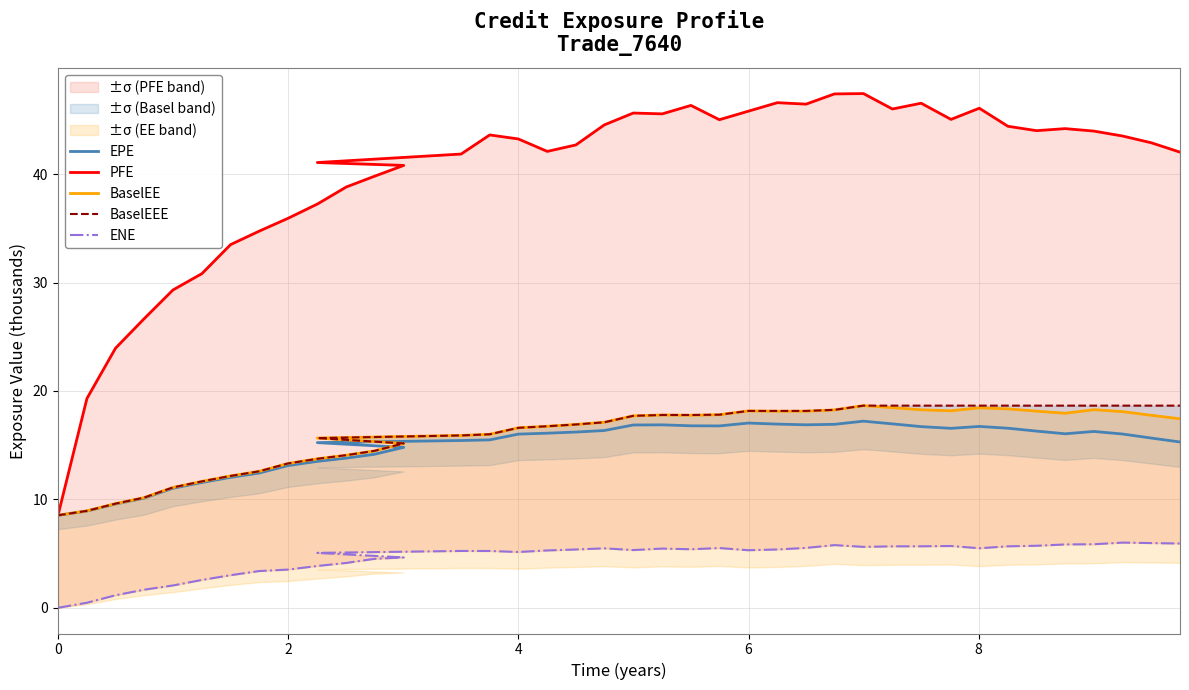

How many interior local peaks does the ENE series have?

7